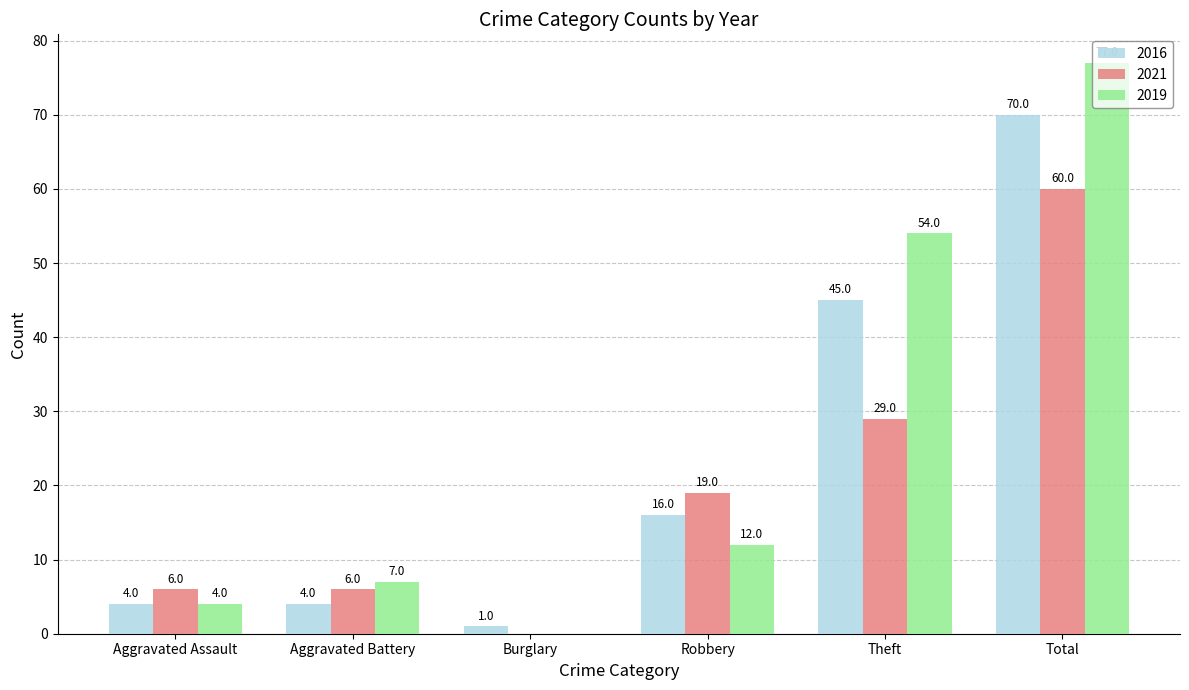

At which label does 2021 reach its peak?

Total